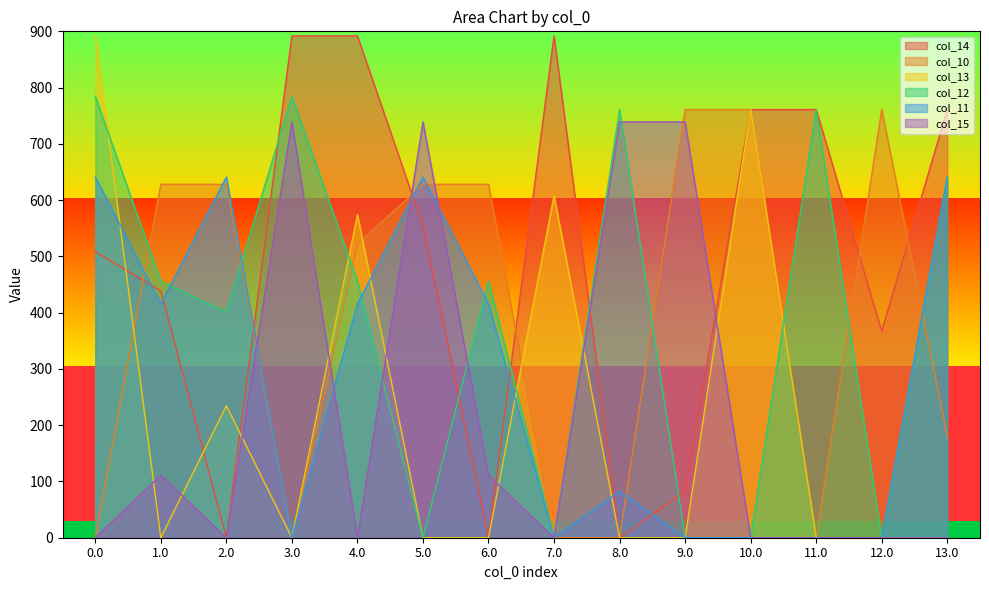

At which category is the sum across all series the highest?

4.0